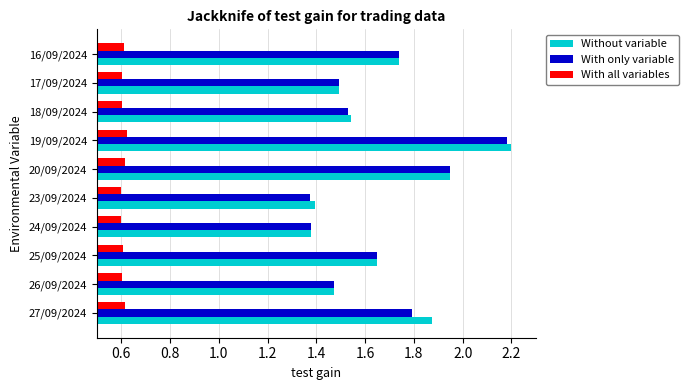

At which category is the sum across all series the highest?

19/09/2024